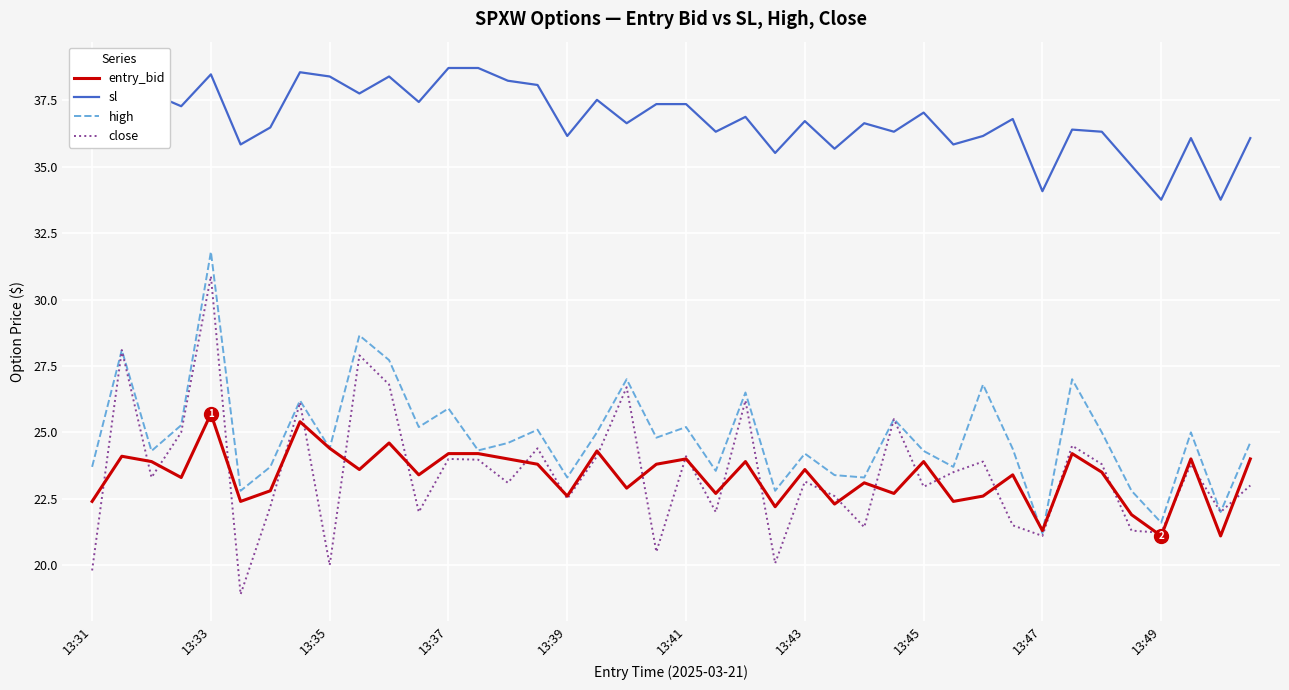

Which series has the widest spread of values?

close